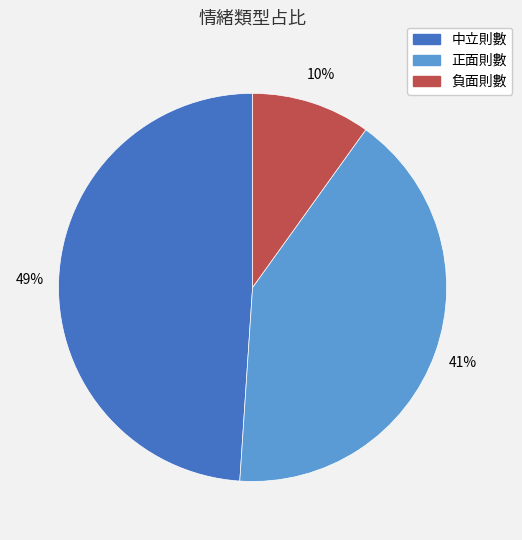

Which has a higher value, 正面則數 or 中立則數?

中立則數